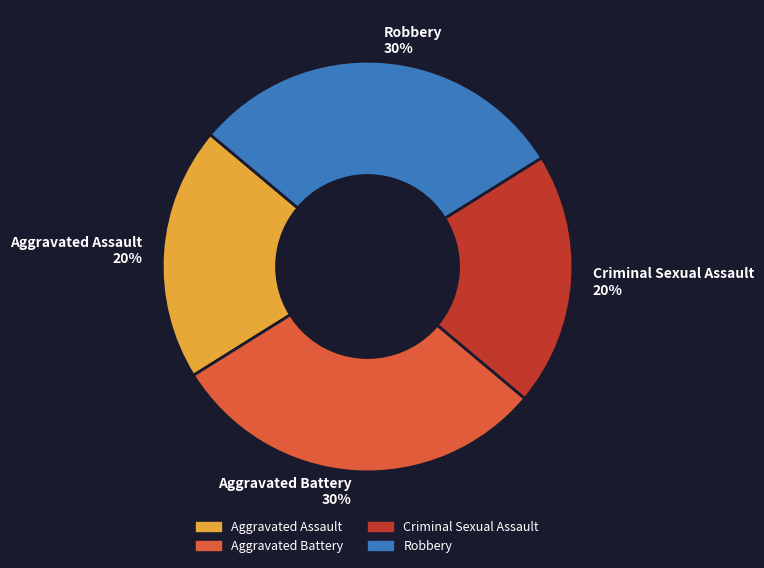

Does any single category account for the majority?

No